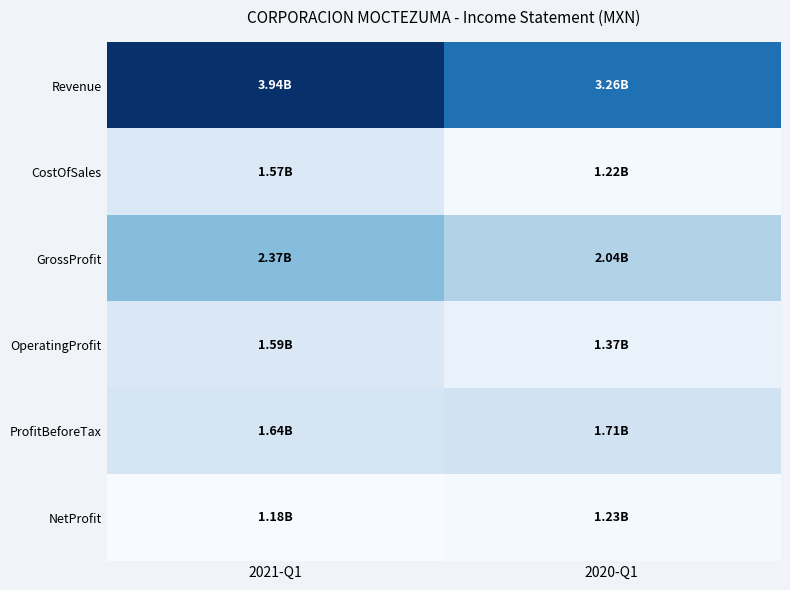

Reading left to right, extract all data points from this chart.

Revenue: 2021-Q1=3941404000	2020-Q1=3261953000
CostOfSales: 2021-Q1=1567414000	2020-Q1=1223459000
GrossProfit: 2021-Q1=2373990000	2020-Q1=2038494000
OperatingProfit: 2021-Q1=1591108000	2020-Q1=1373714000
ProfitBeforeTax: 2021-Q1=1641913000	2020-Q1=1710368000
NetProfit: 2021-Q1=1184405000	2020-Q1=1226528000